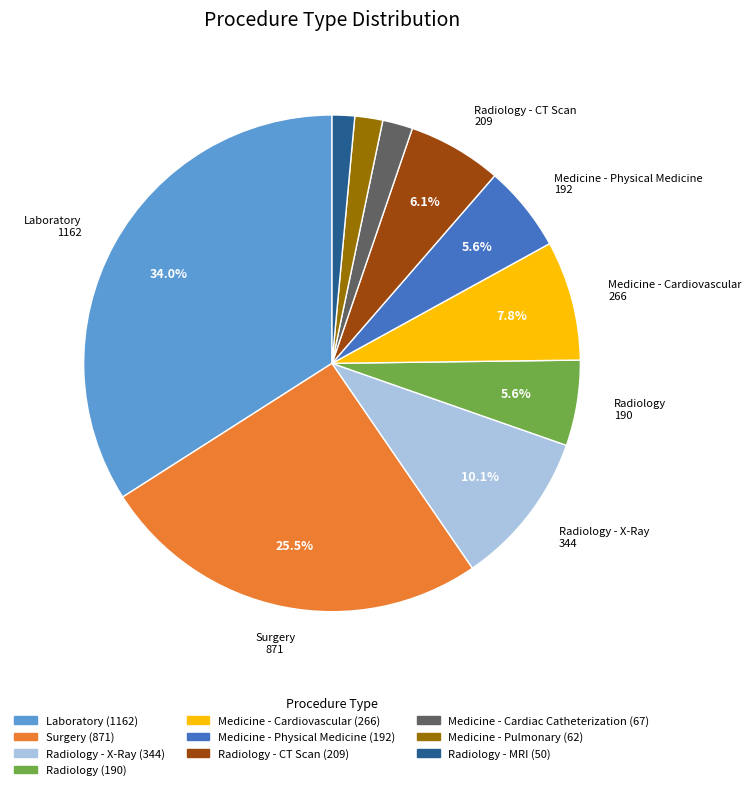

Is there a majority slice in this chart?

No